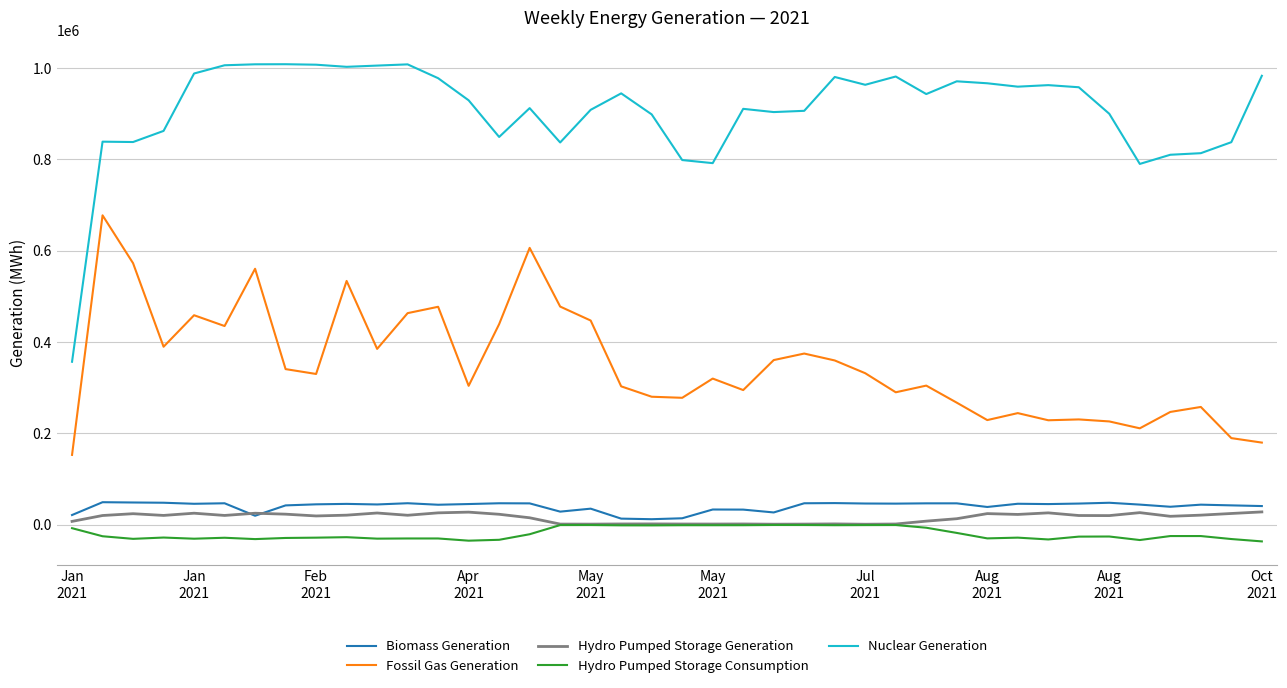

What is the maximum value for Fossil Gas Generation?

677348